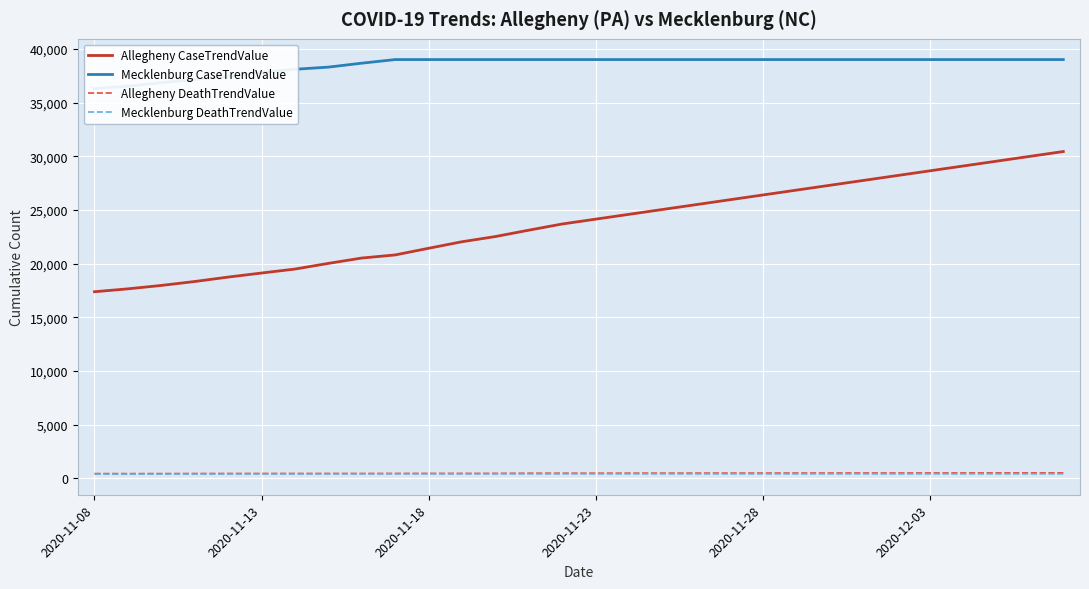

True or false: Allegheny CaseTrendValue and Mecklenburg DeathTrendValue intersect in this chart.

False